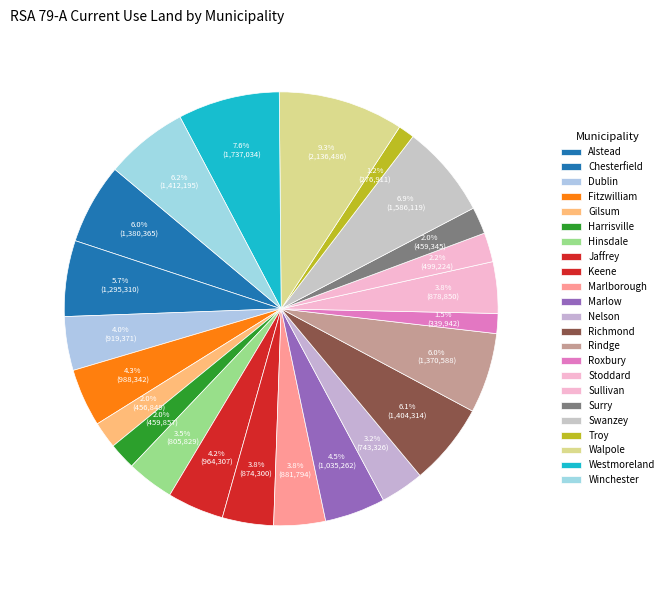

Approximately how many times larger is the value at Hinsdale compared to Westmoreland?

0.5